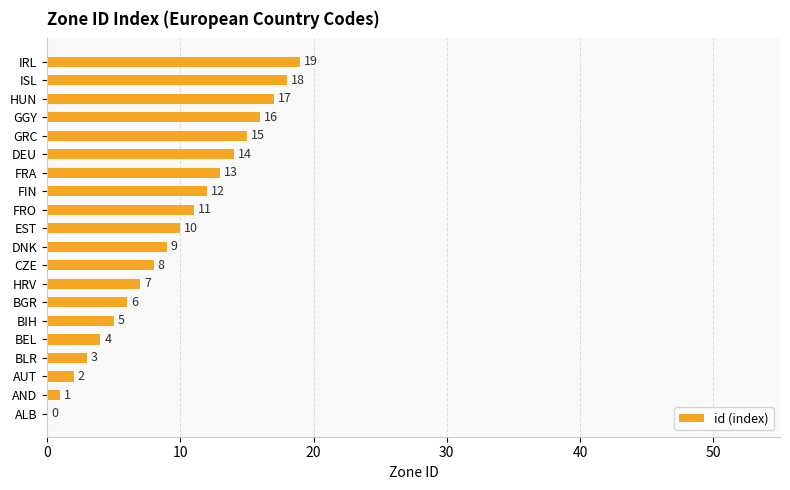

What is the change in value from DEU to HUN?

+3